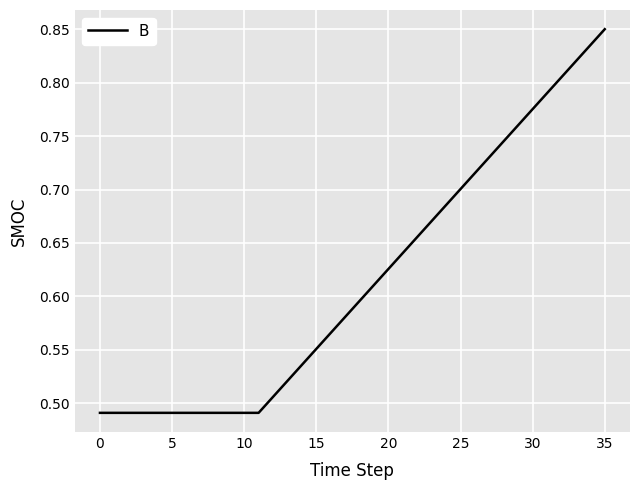

What is the difference between the maximum and minimum values?

0.4